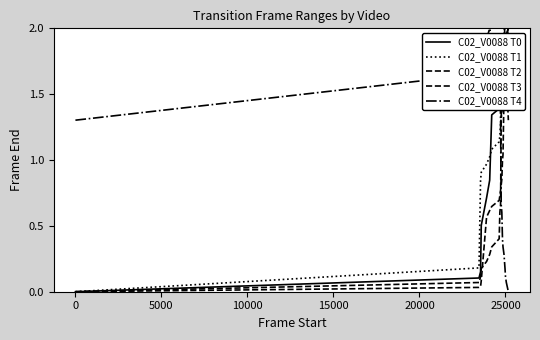

What is the difference between the maximum and minimum values in the C02_V0088 T3 series?

2.0